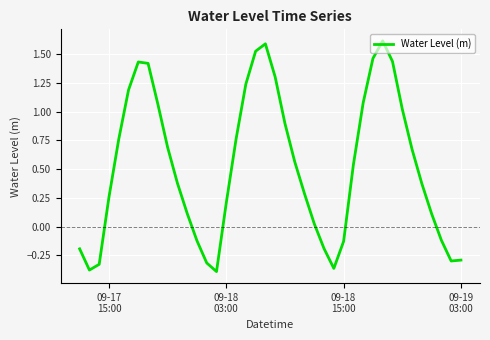

What is the difference between the maximum and minimum values?

2.0